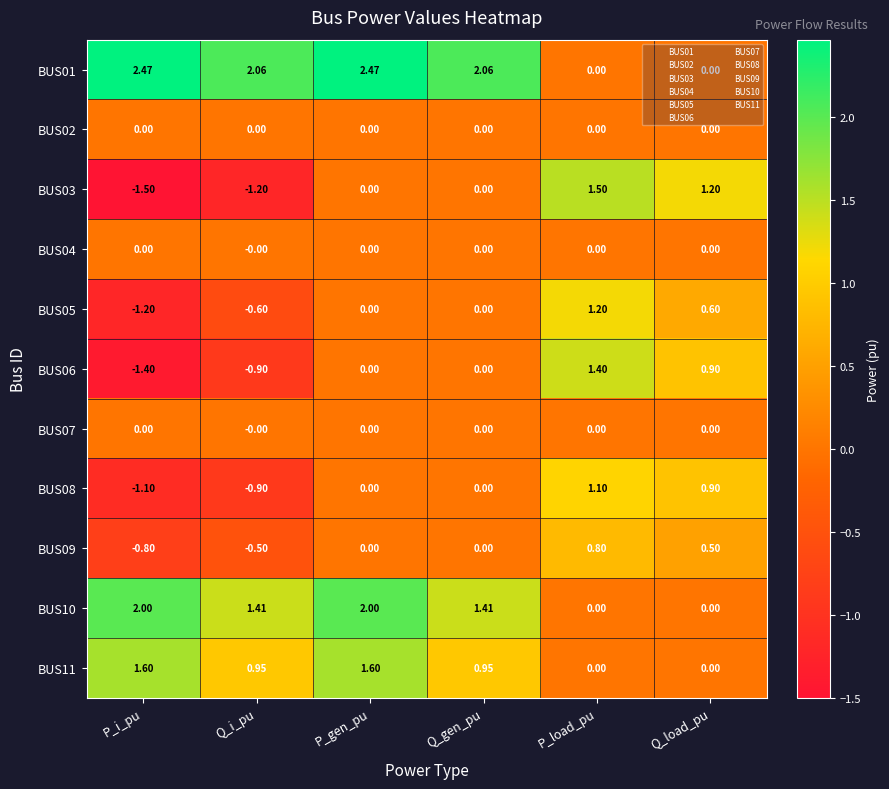

At which category does the chart reach its minimum across all series?

P_i_pu